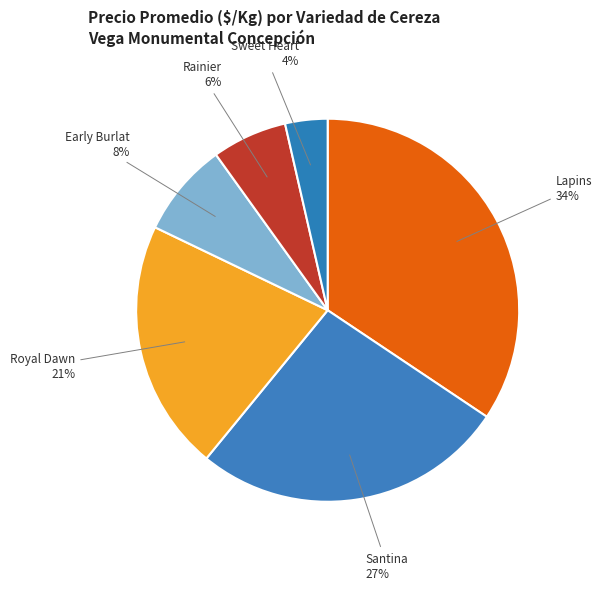

Which has a higher value, Santina or Royal Dawn?

Santina